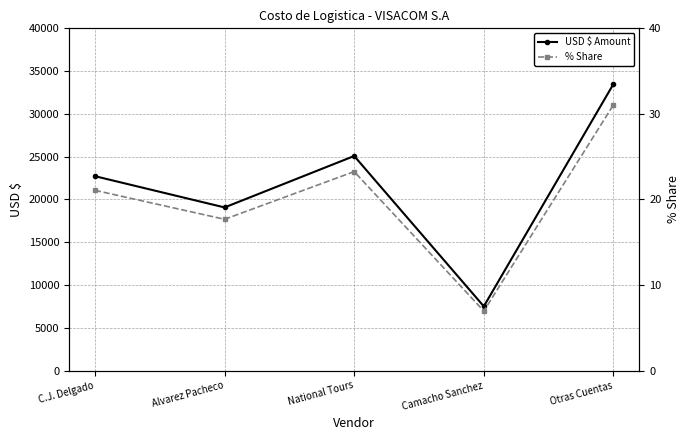

Which series has the largest total across all categories?

USD $ Amount